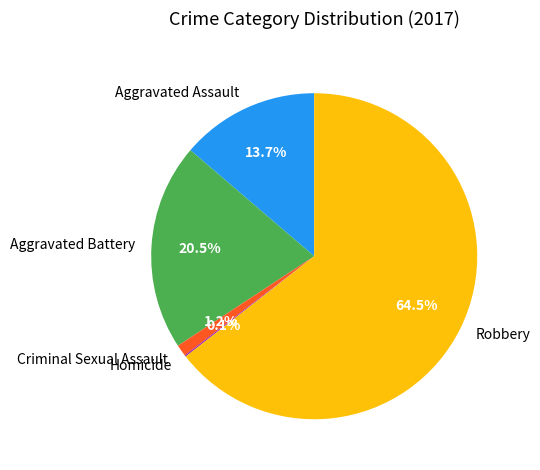

What percentage is the Aggravated Assault slice, to the nearest percent?

14%